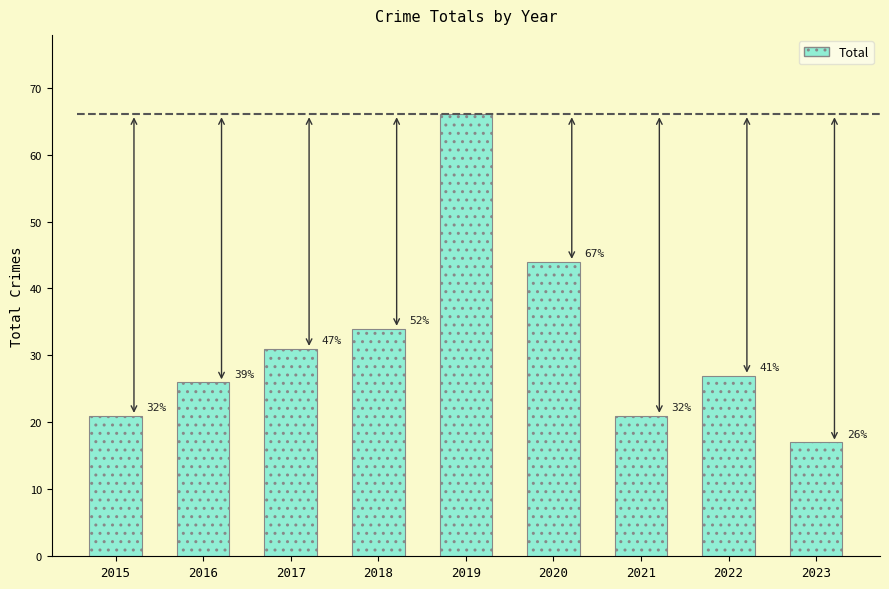

What is the value of the 2nd bar from the left?

26